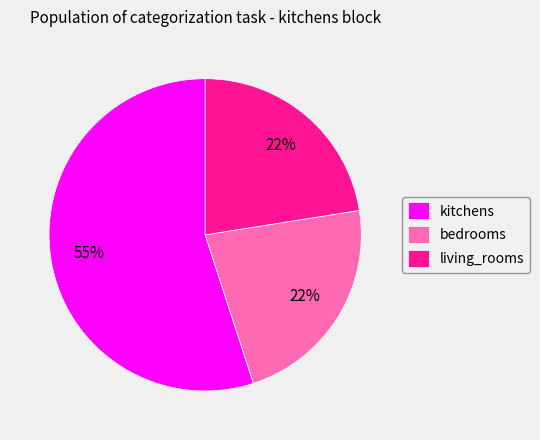

What is the ratio of the value at living_rooms to the value at bedrooms?

1.0